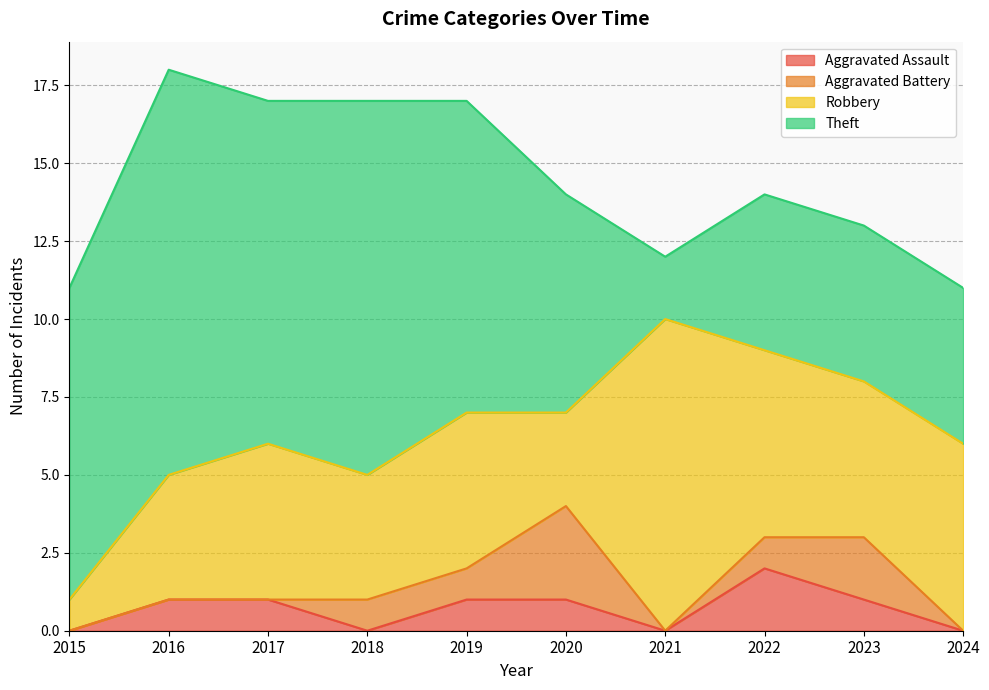

How many data points in Aggravated Battery are less than 1?

5